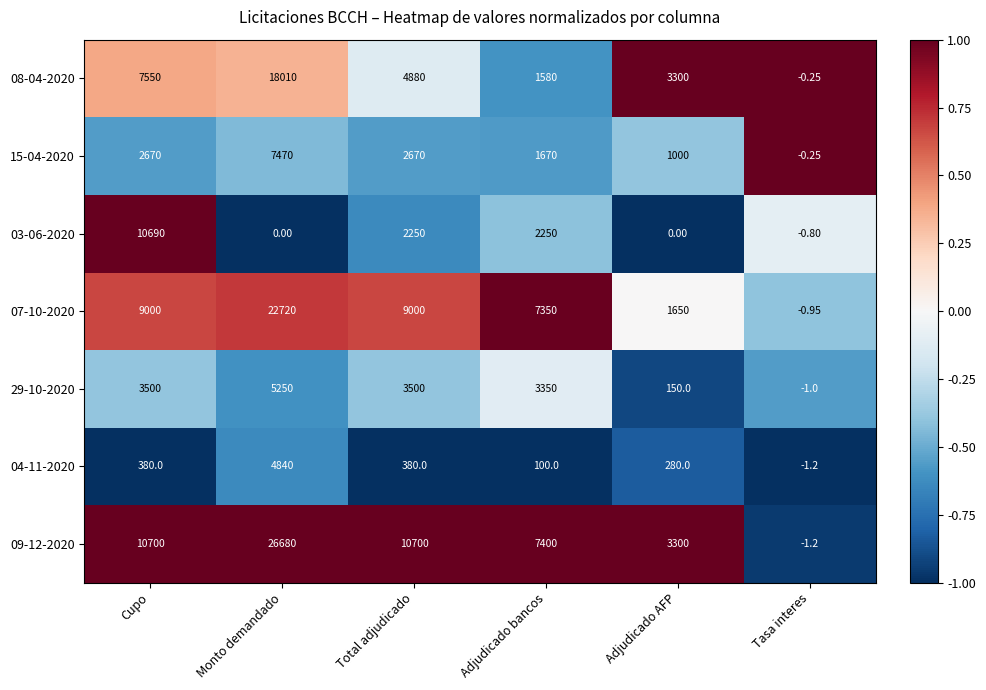

Where does the 08-04-2020 series first go above 4880?

Cupo